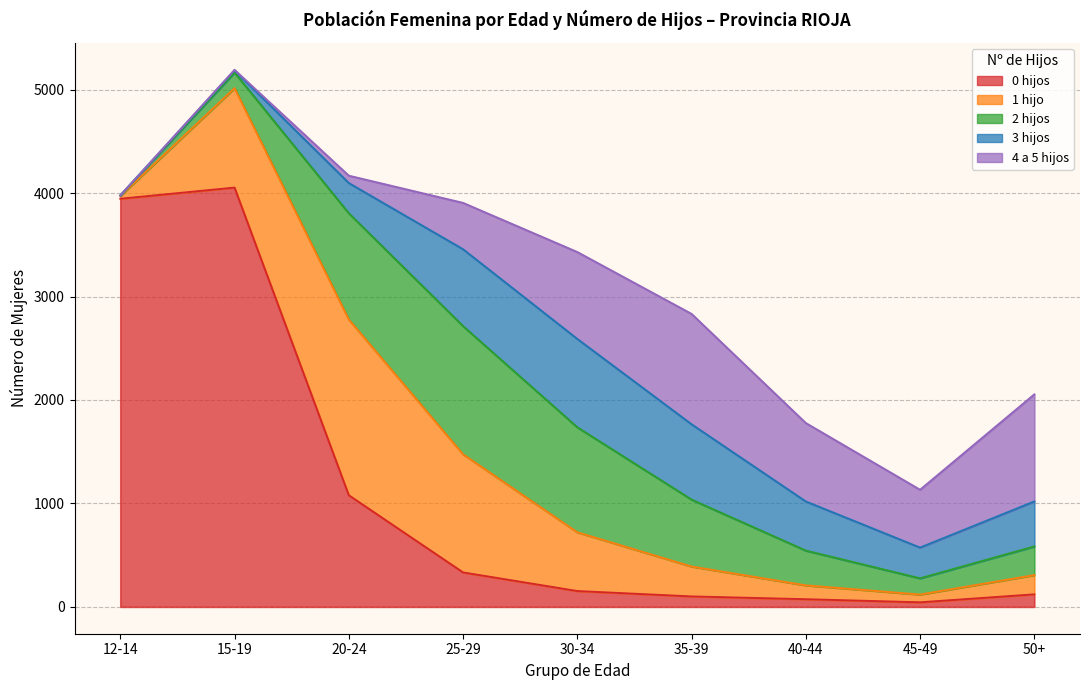

After their last crossing, which series has the higher values: 2 hijos or 1 hijo?

2 hijos